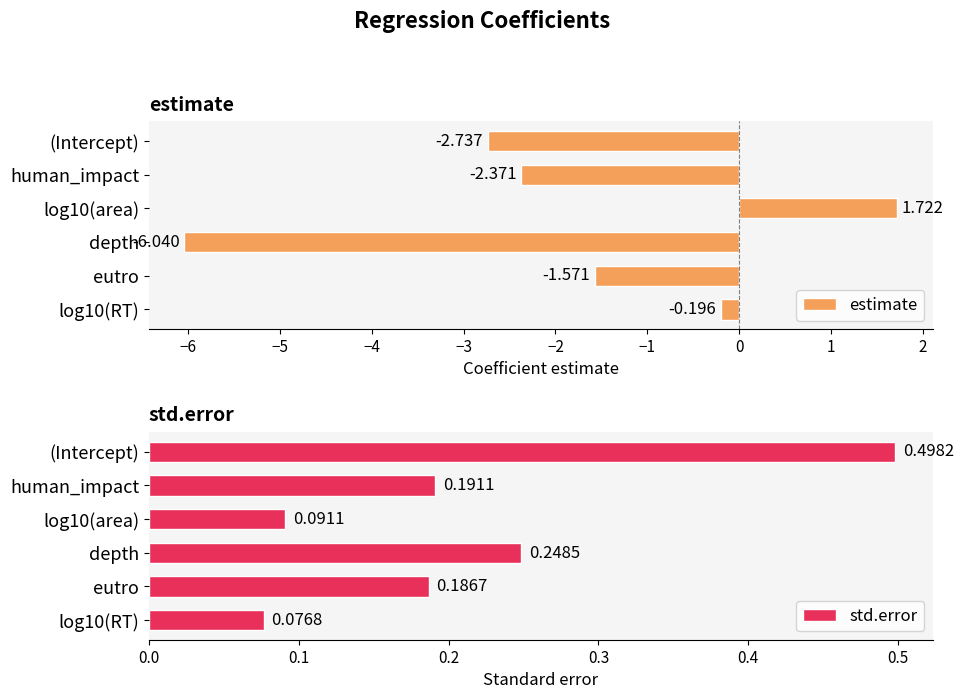

Which series has the largest range (max minus min)?

estimate